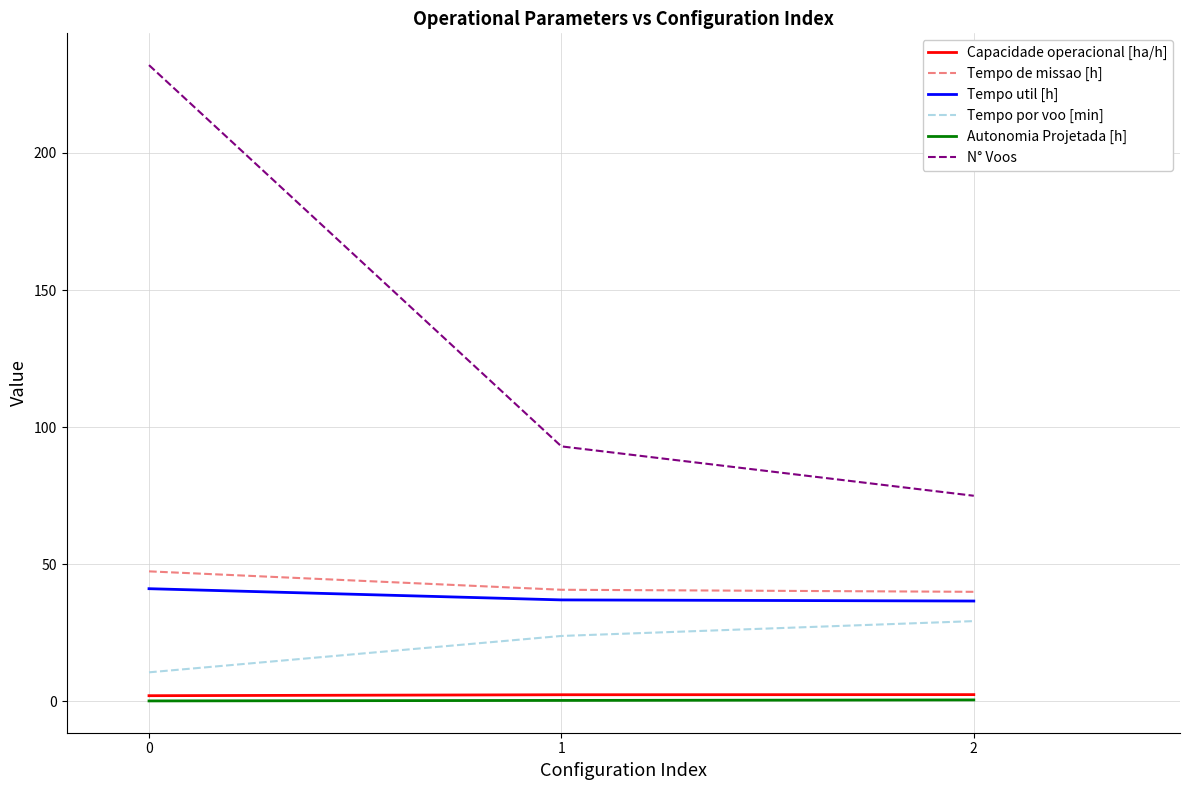

Which series changed the most between 0 and 1?

N° Voos